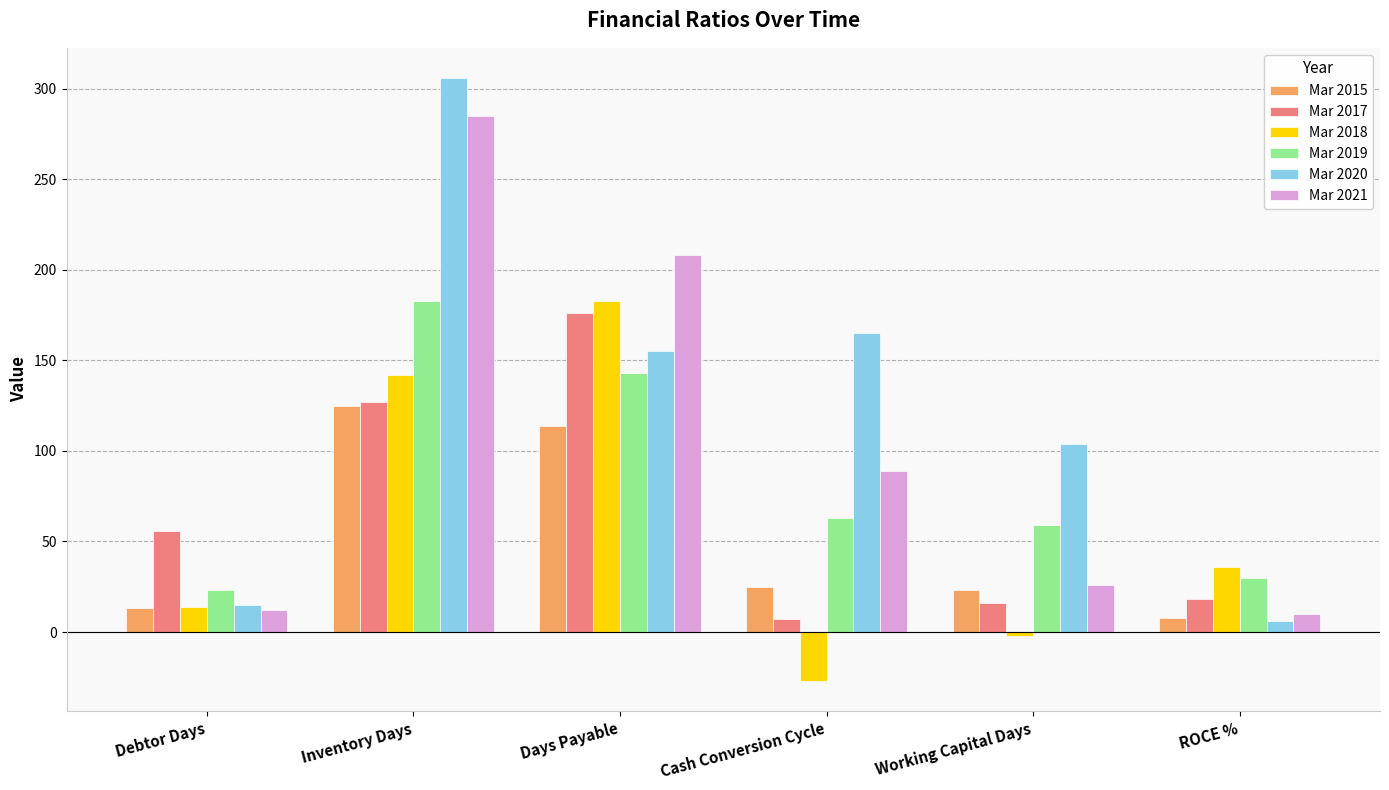

What is the value of the Mar 2021 bar at the 4th from the left?

89